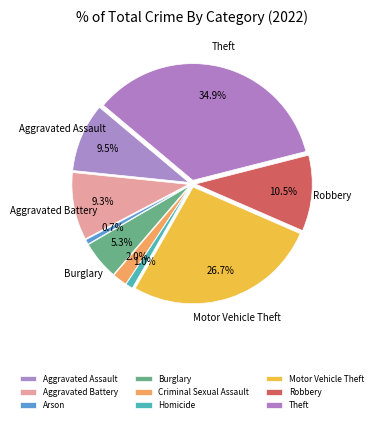

Which has a higher value, Aggravated Battery or Homicide?

Aggravated Battery